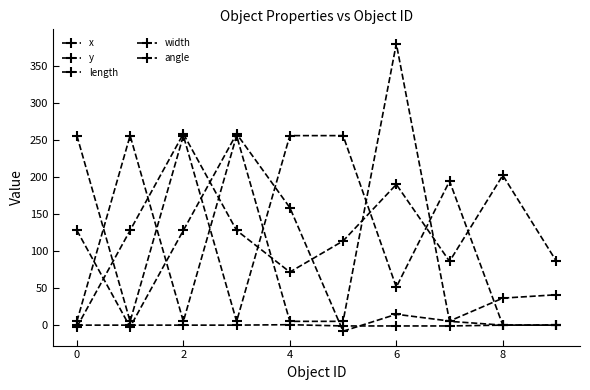

How many categories are shown in the chart?

10